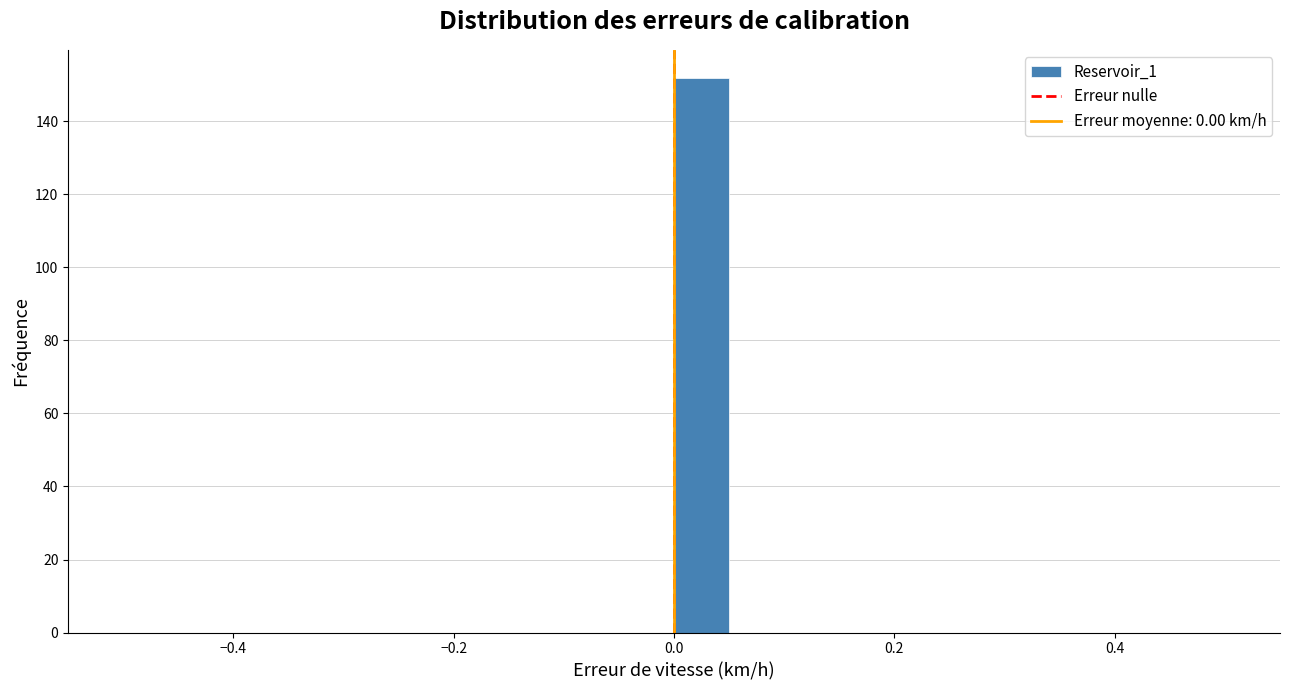

Read against the x-axis, roughly where is the centre of the tallest bar?

0.02